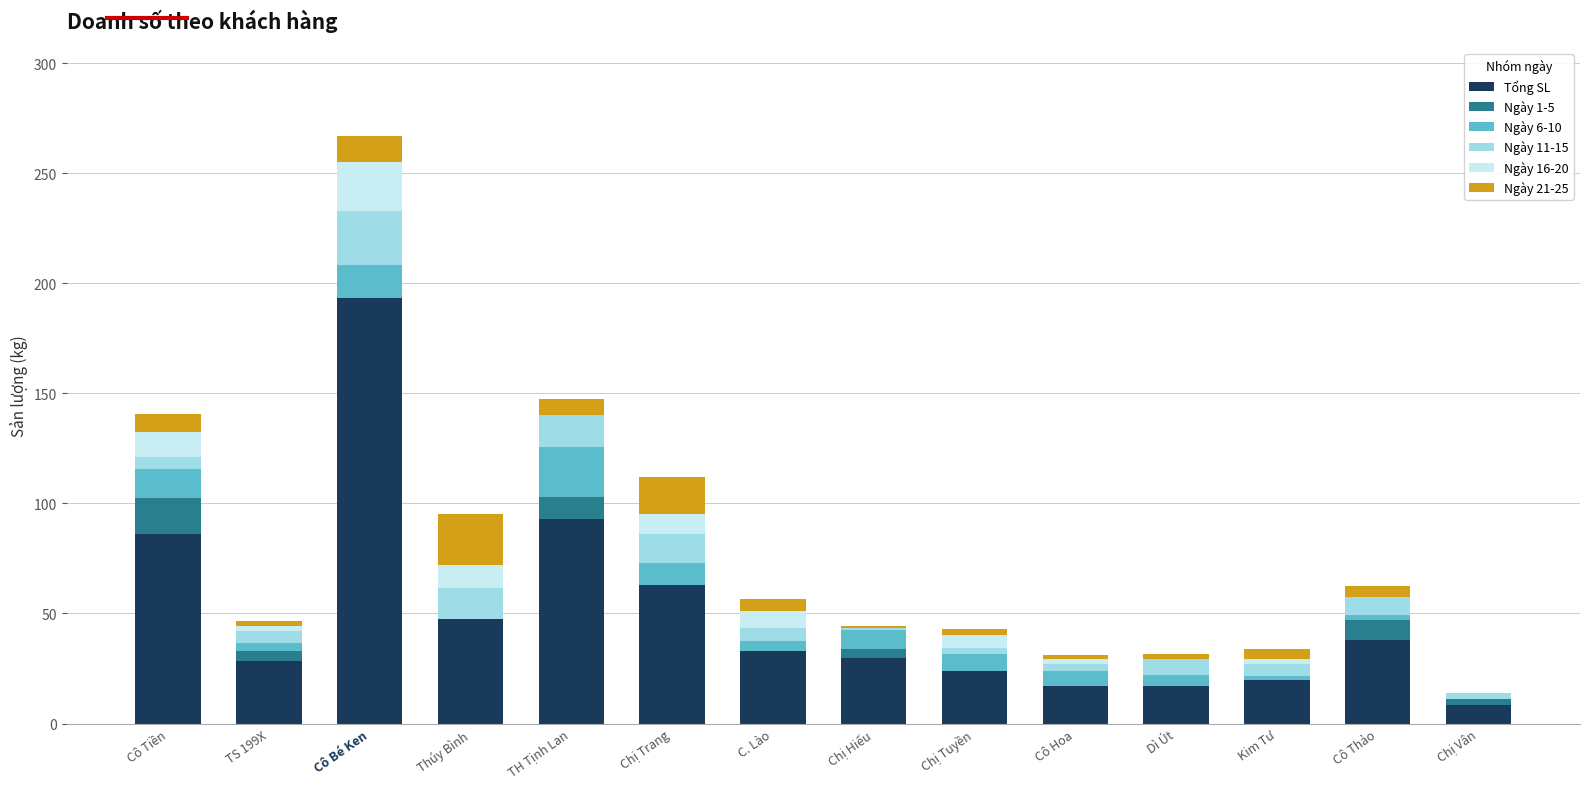

How many distinct data groups are displayed?

6